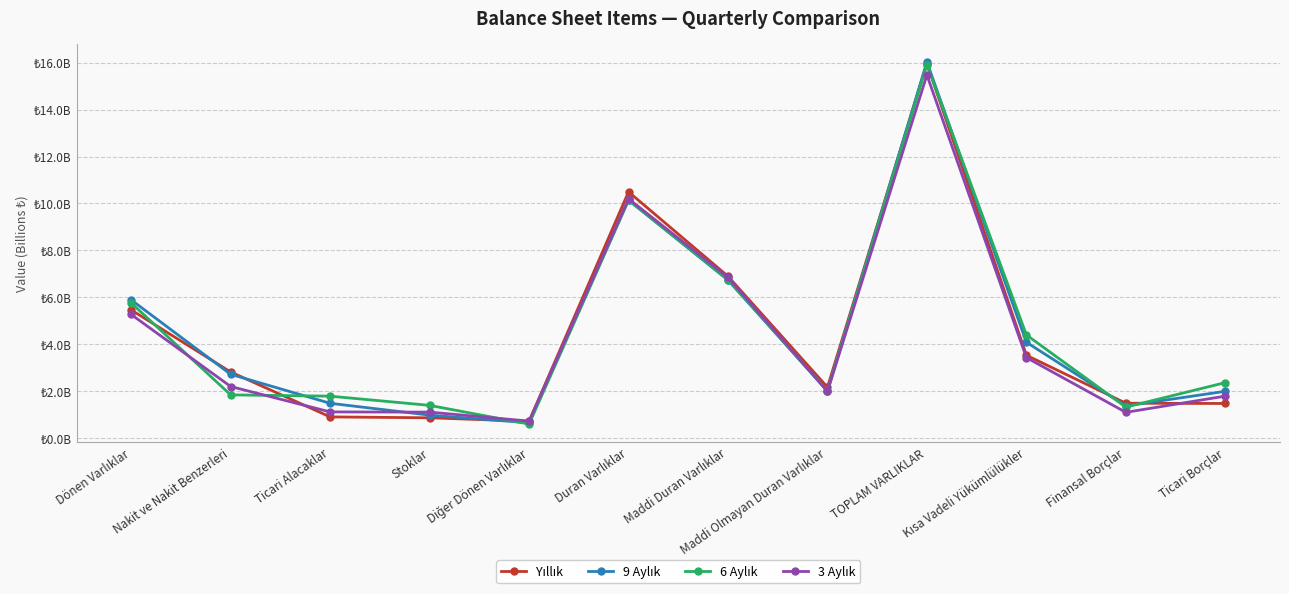

What is the average value of the 6 Aylık series?

4.5